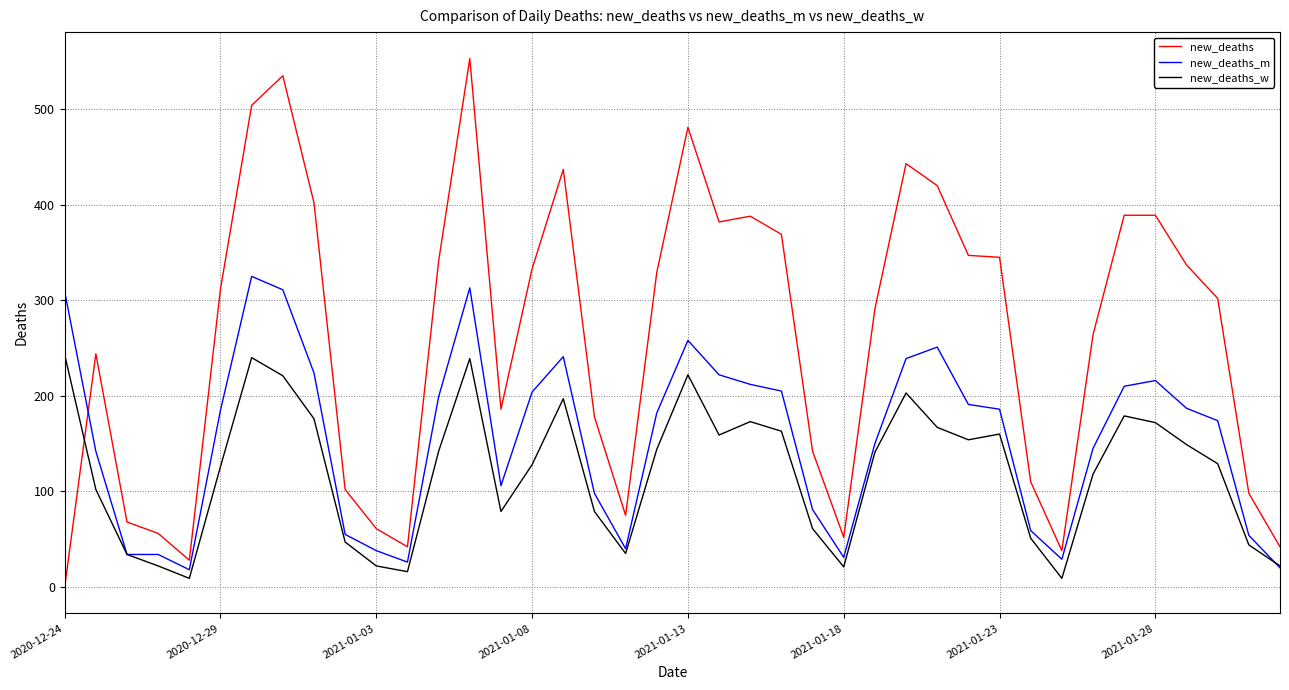

Which series has the widest spread of values?

new_deaths